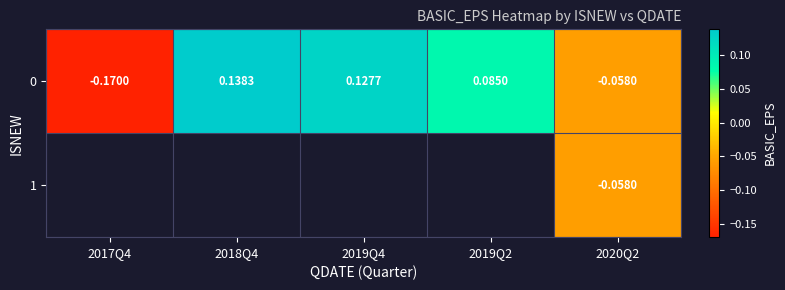

How many values in the 0 series are below 0?

2